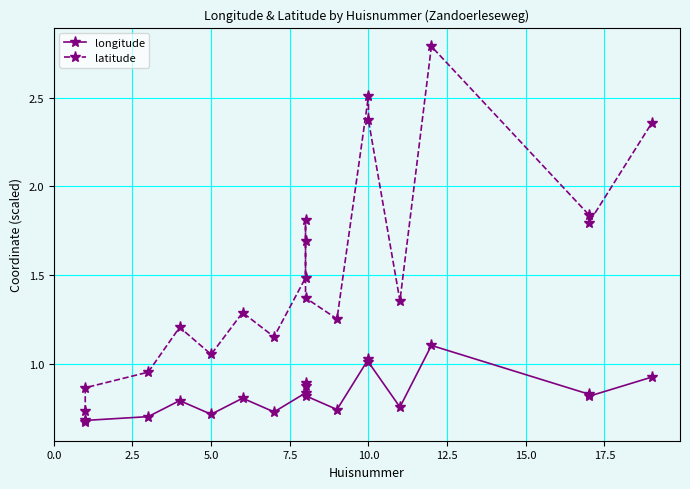

Reading left to right, what are all the values shown in this chart?

longitude: 0.7	0.7	0.7	0.8	0.7	0.8	0.7	0.8	0.9	0.9	0.8	0.7	1.0	1.0	0.8	1.1	0.8	0.8	0.9
latitude: 0.7	0.9	1.0	1.2	1.1	1.3	1.2	1.5	1.7	1.8	1.4	1.3	2.5	2.4	1.4	2.8	1.8	1.8	2.4